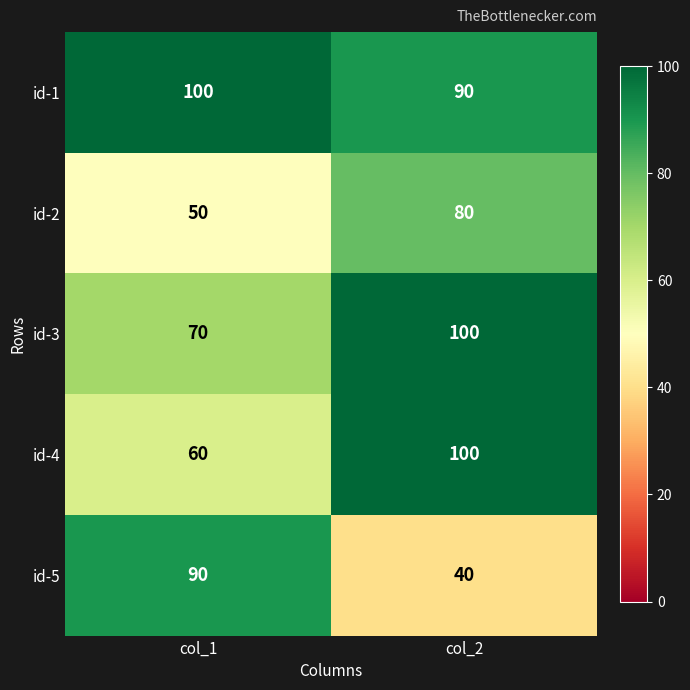

What is the difference between the highest and lowest values at col_1?

50